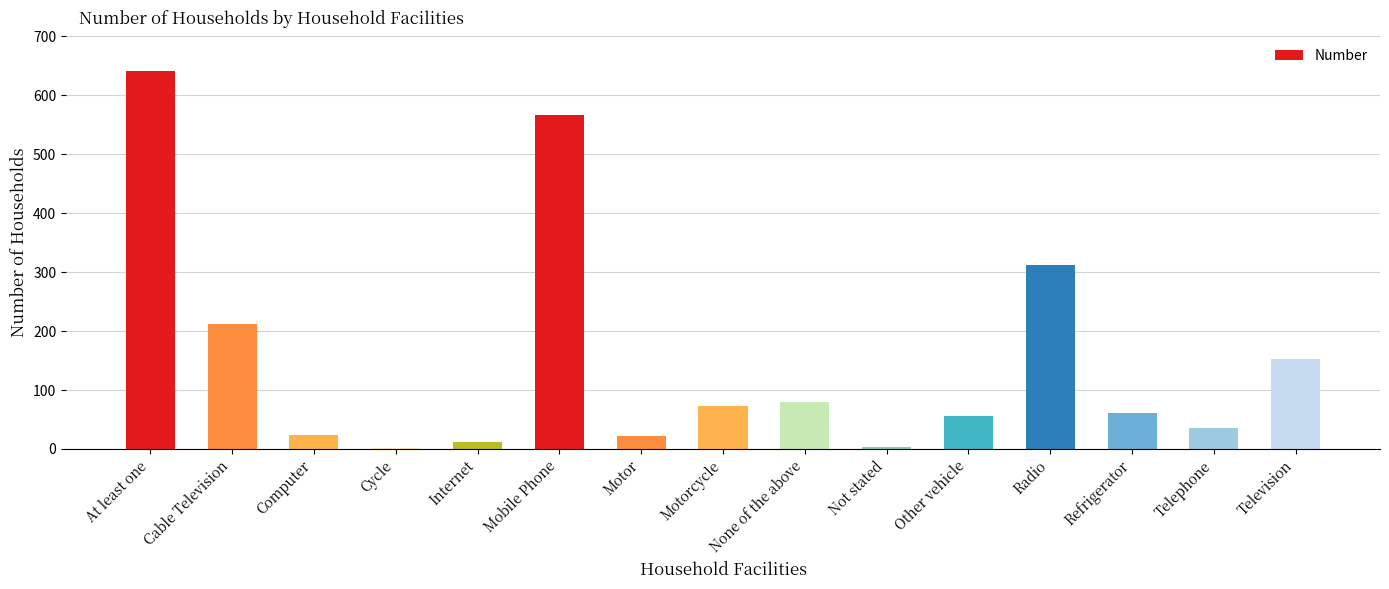

What is the ratio of the value at Mobile Phone to the value at Cycle?

567.0